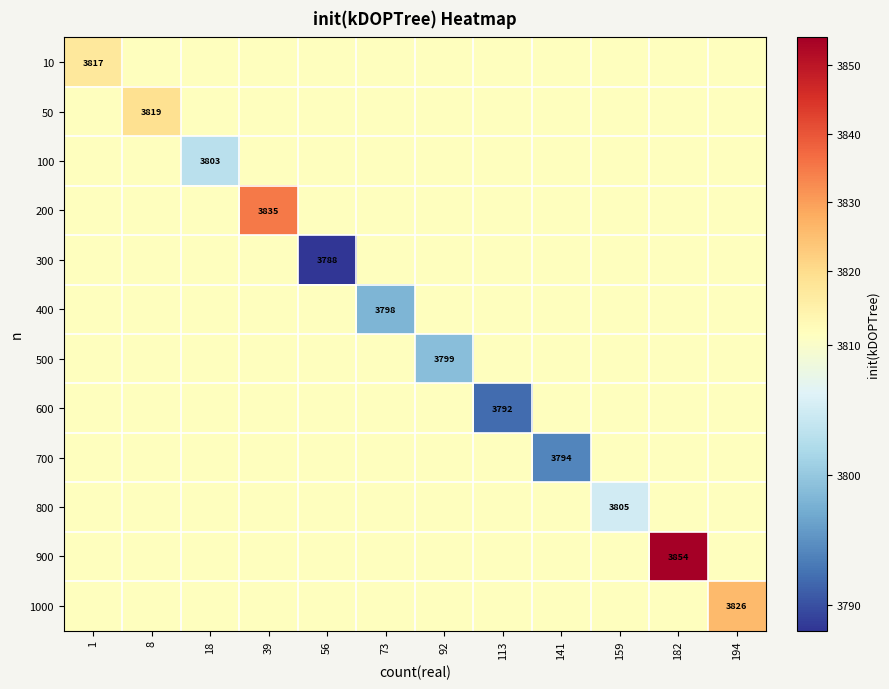

How many values in the 700 series are below 3810?

1